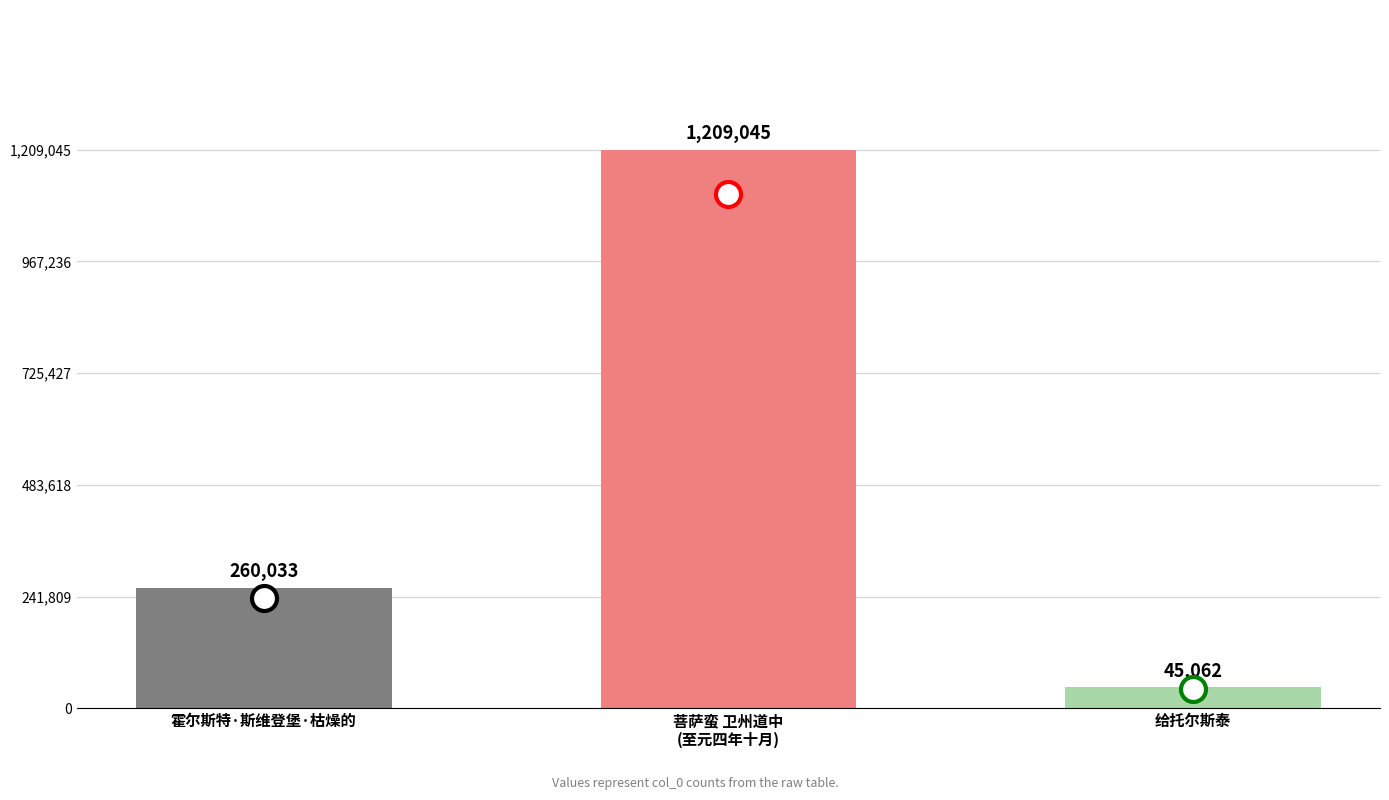

What is the label of the 1st bar from the right?

给托尔斯泰